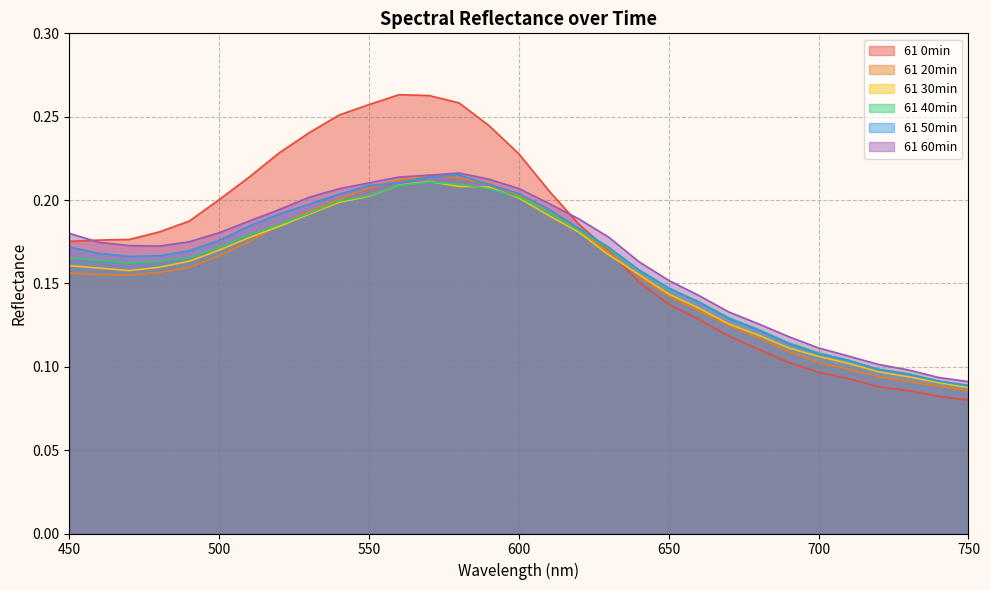

Which series changed the most between 480 and 520?

61 0min